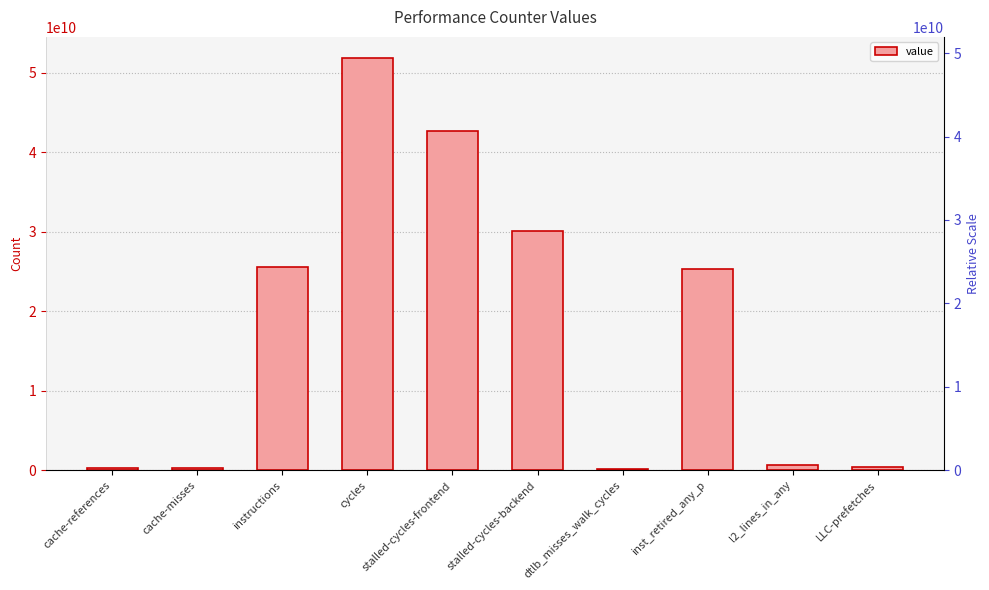

What is the sum of all values?

177487684162